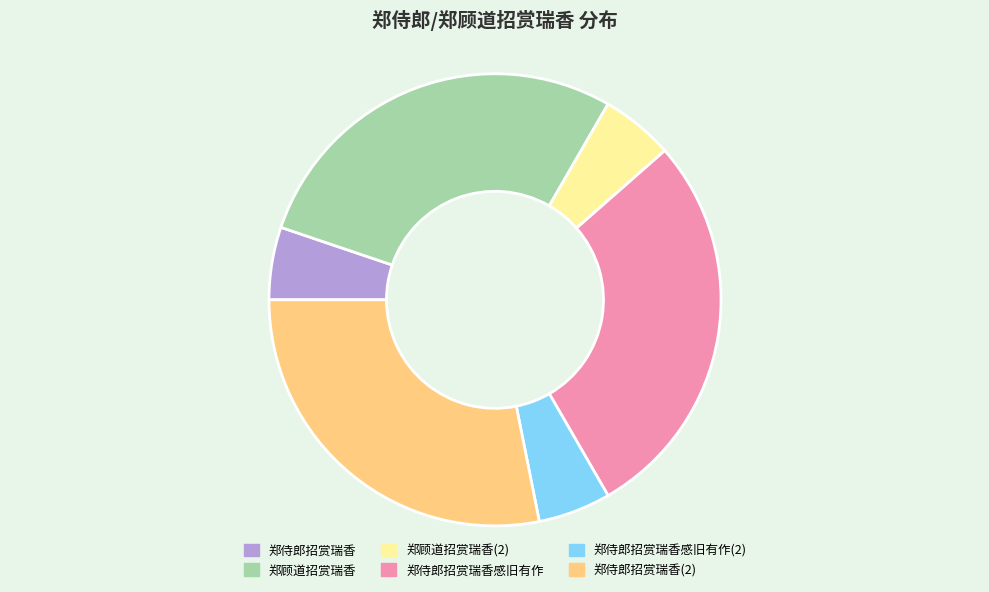

Count the number of slices in the pie.

6